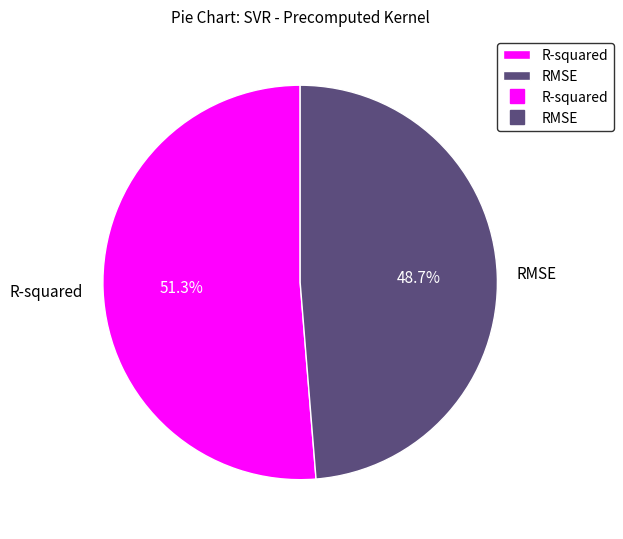

To the nearest percent, what is the difference between the RMSE and R-squared slice percentages?

3%